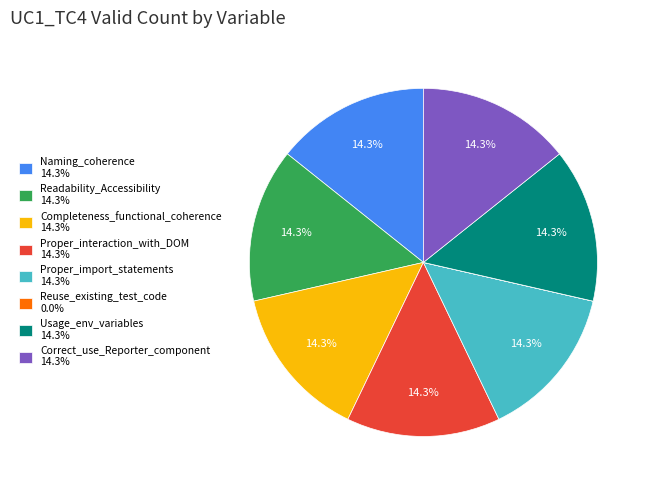

Does any single category account for the majority?

No